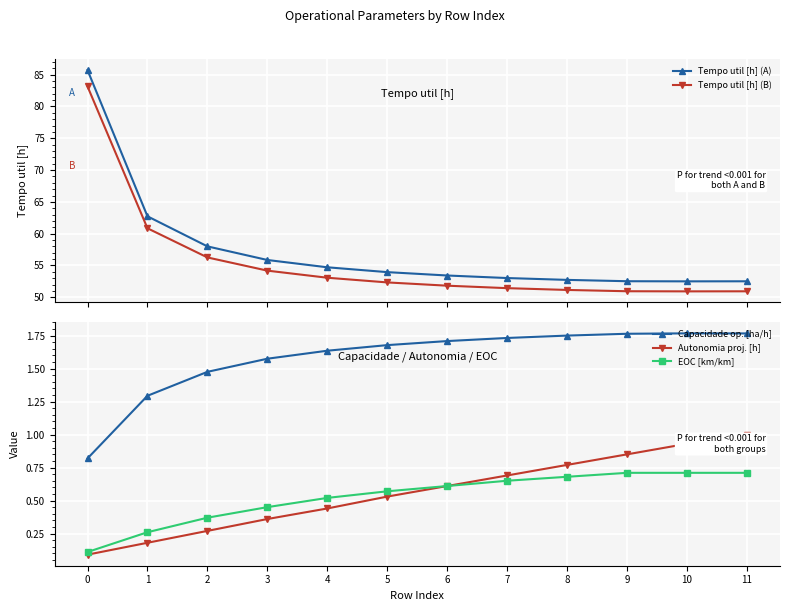

Reading right to left, extract all data points from this chart.

Tempo util [h] (A): 52.5	52.5	52.5	52.7	53.0	53.4	54.0	54.7	55.9	58.0	62.7	85.7
Tempo util [h] (B): 50.9	50.9	50.9	51.1	51.4	51.8	52.3	53.1	54.2	56.3	60.8	83.2
Capacidade op. [ha/h]: 1.8	1.8	1.8	1.7	1.7	1.7	1.7	1.6	1.6	1.5	1.3	0.8
Autonomia proj. [h]: 1.0	0.9	0.8	0.8	0.7	0.6	0.5	0.4	0.4	0.3	0.2	0.1
EOC [km/km]: 0.7	0.7	0.7	0.7	0.7	0.6	0.6	0.5	0.5	0.4	0.3	0.1